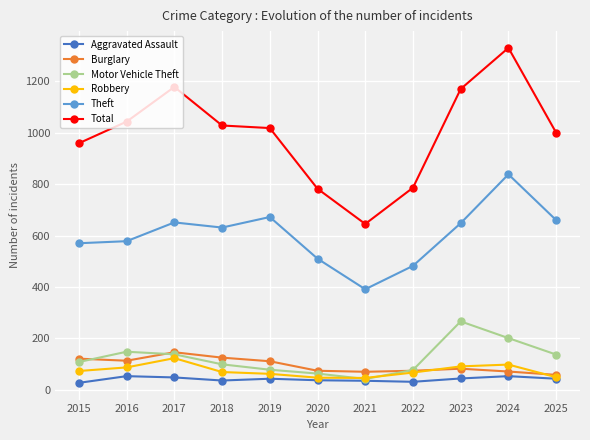

What is the minimum value shown in the chart?

27